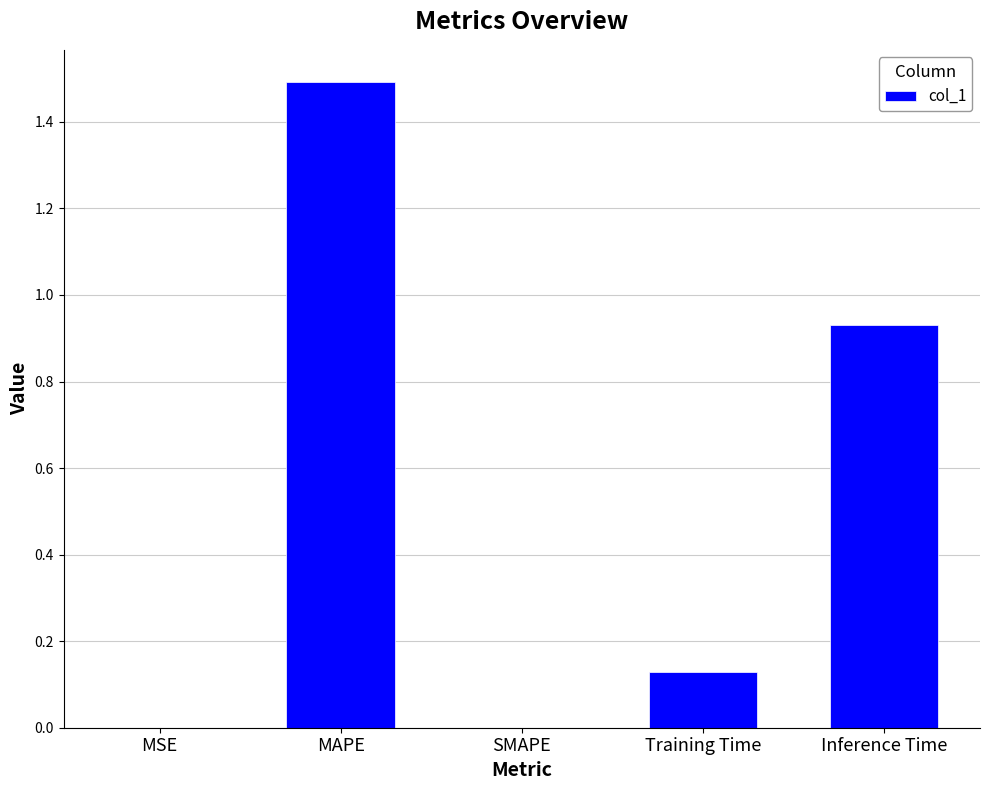

What is the sum of all values?

2.6